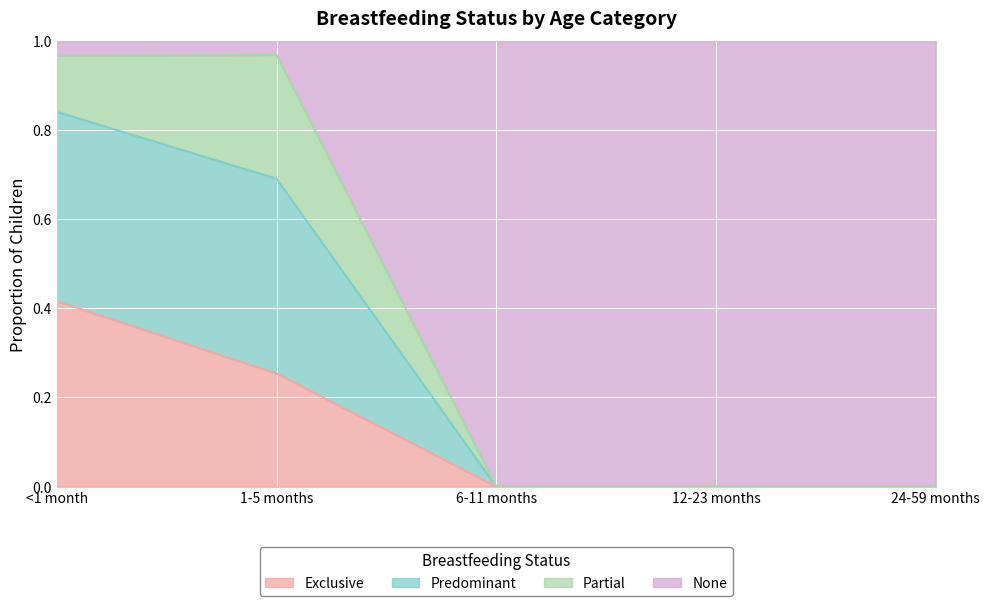

At which label does Exclusive reach its peak?

<1 month